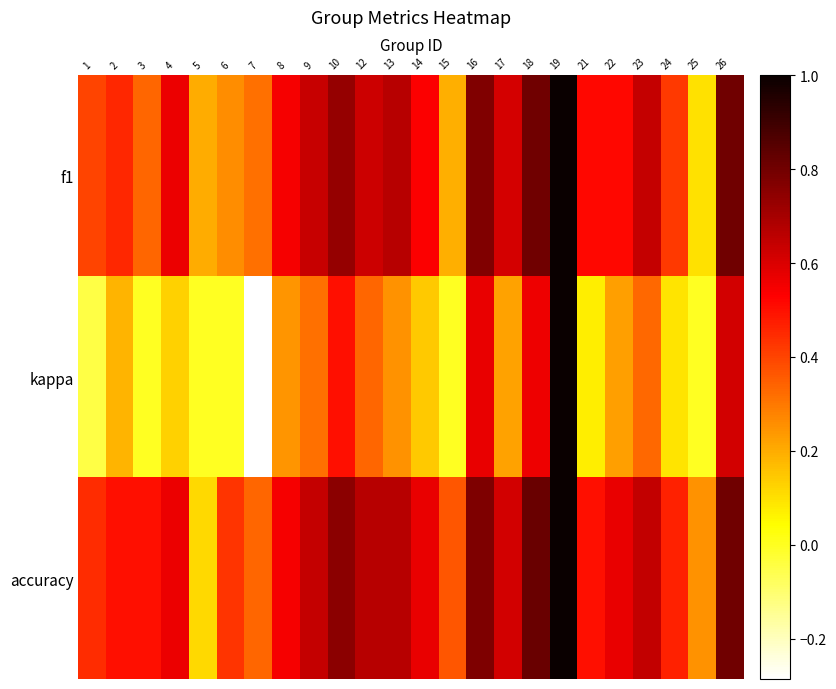

Rank the series by their maximum value, from highest to lowest.

f1, kappa, accuracy